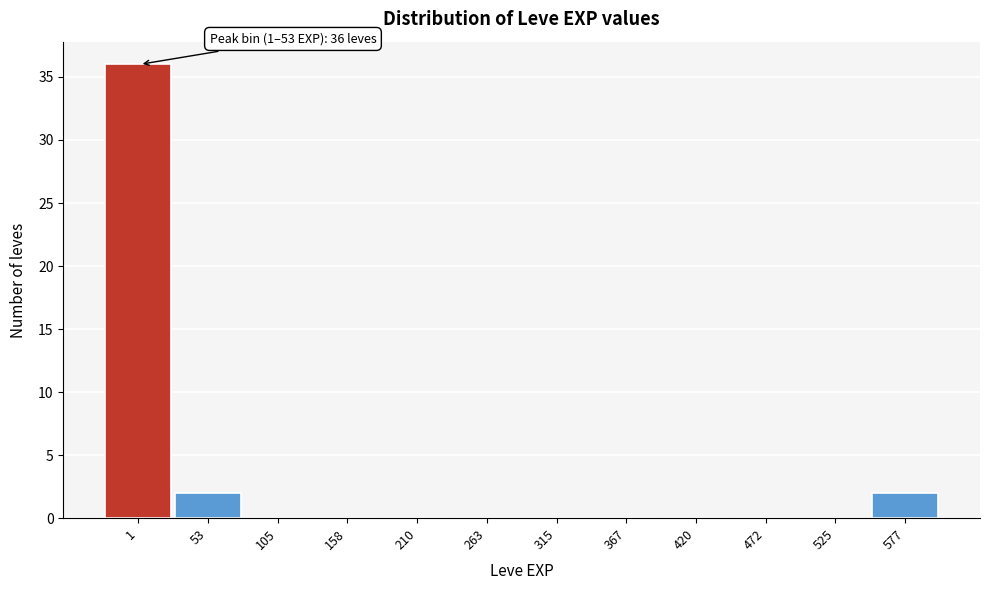

Reading right to left, list all the values displayed in this chart.

577=2	525=0	472=0	420=0	367=0	315=0	263=0	210=0	158=0	105=0	53=2	1=36